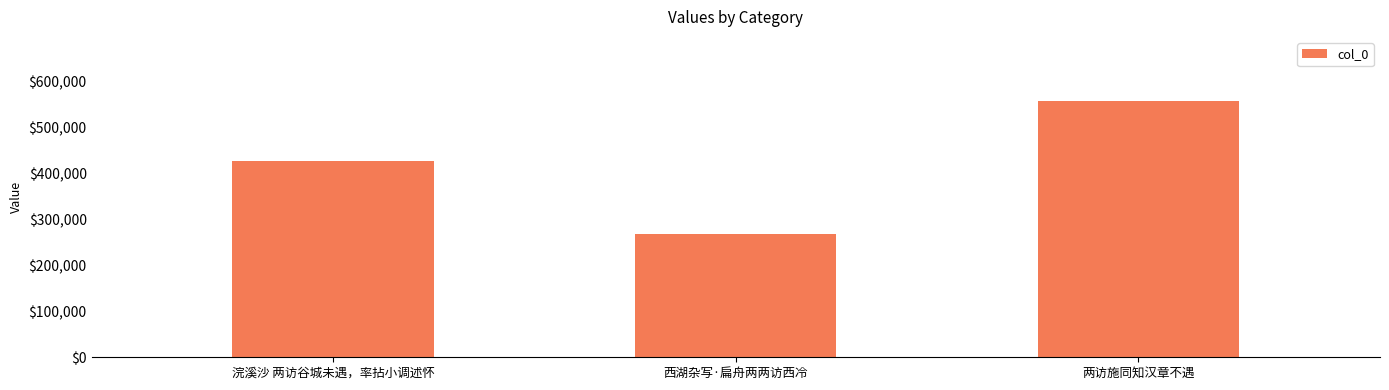

Count the number of categories in the chart.

3